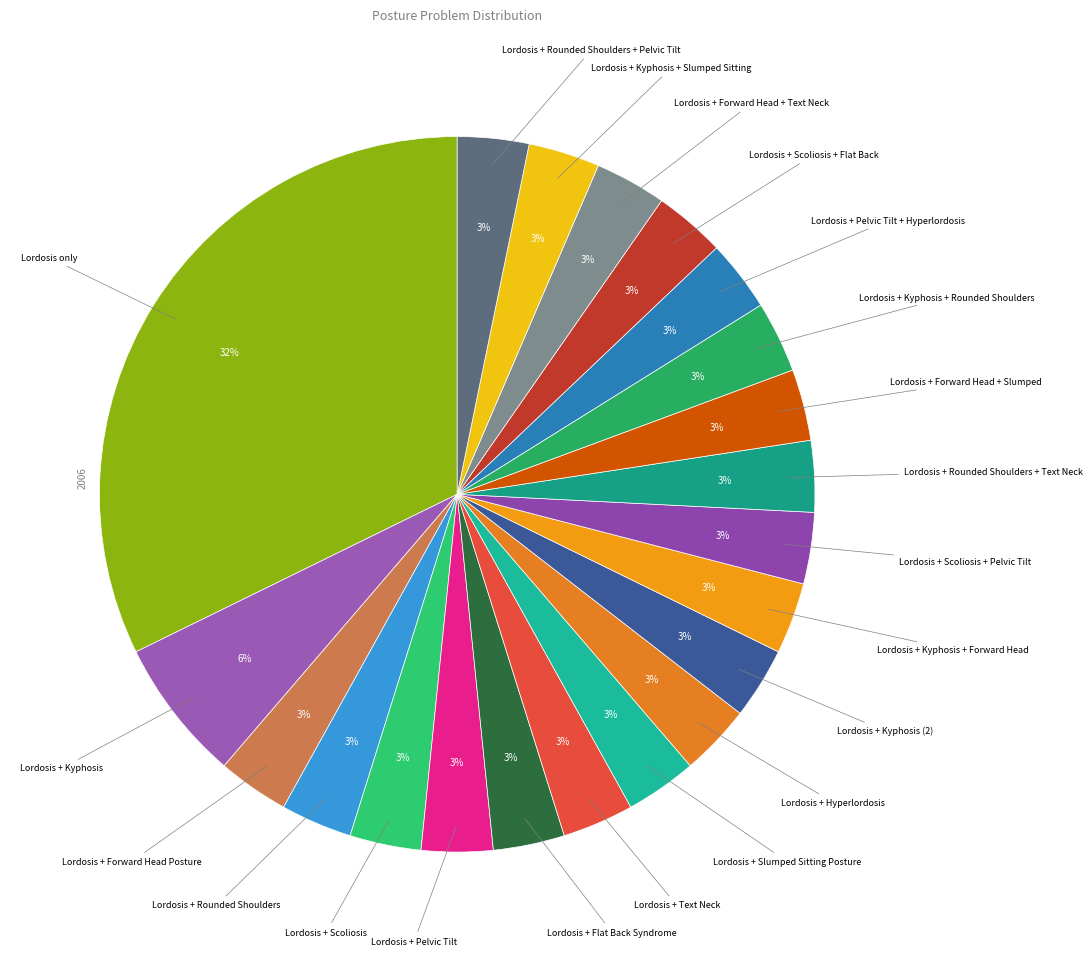

Combined, do Lordosis + Text Neck and Lordosis + Pelvic Tilt + Hyperlordosis account for over 50%?

No